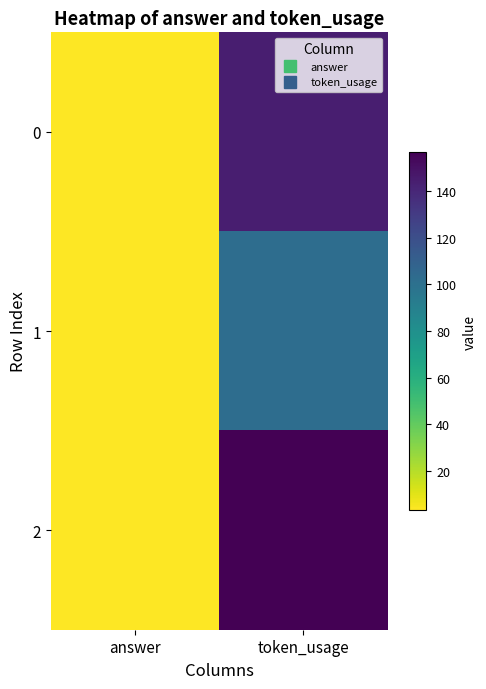

At answer, list the series in order from smallest to largest.

0, 1, 2